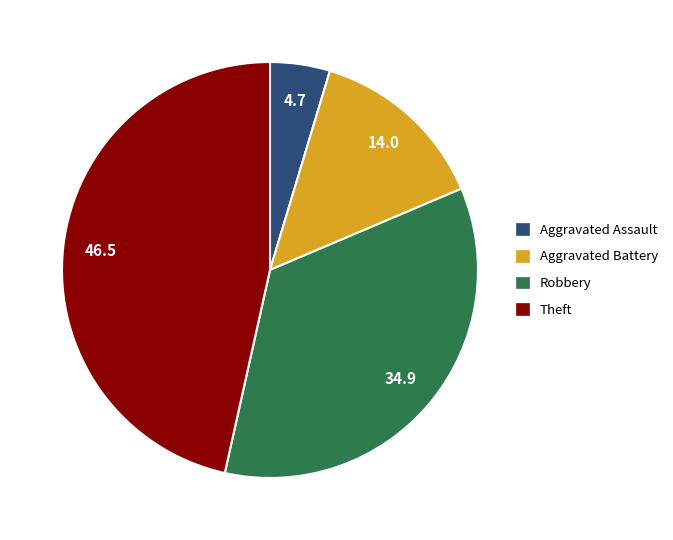

Rank the categories by value from lowest to highest.

Aggravated Assault, Aggravated Battery, Robbery, Theft